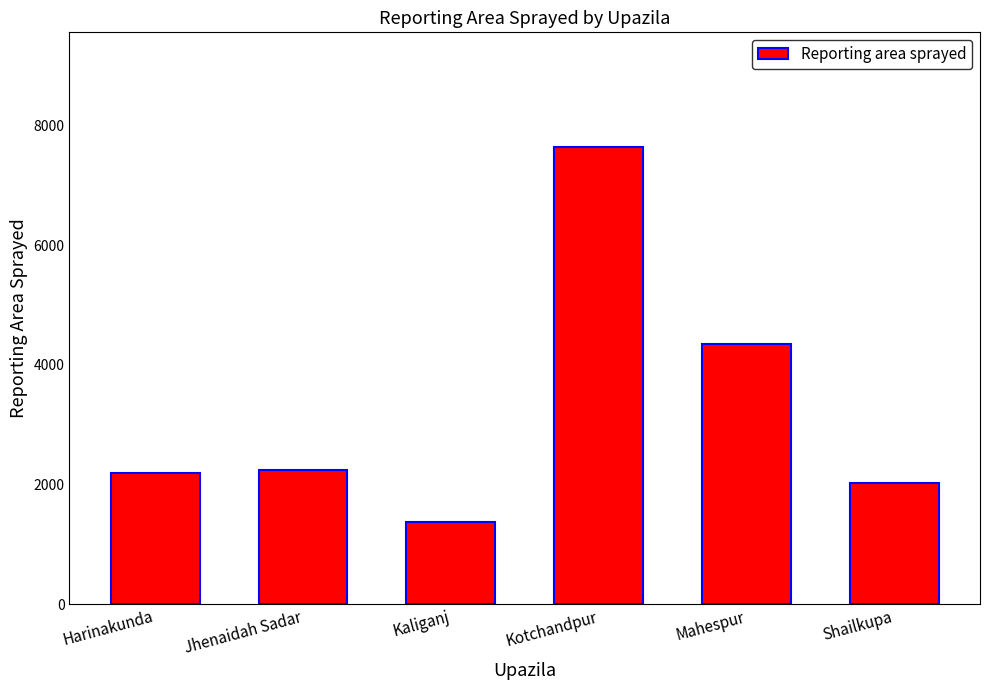

At which label is the value closest to 4516?

Mahespur